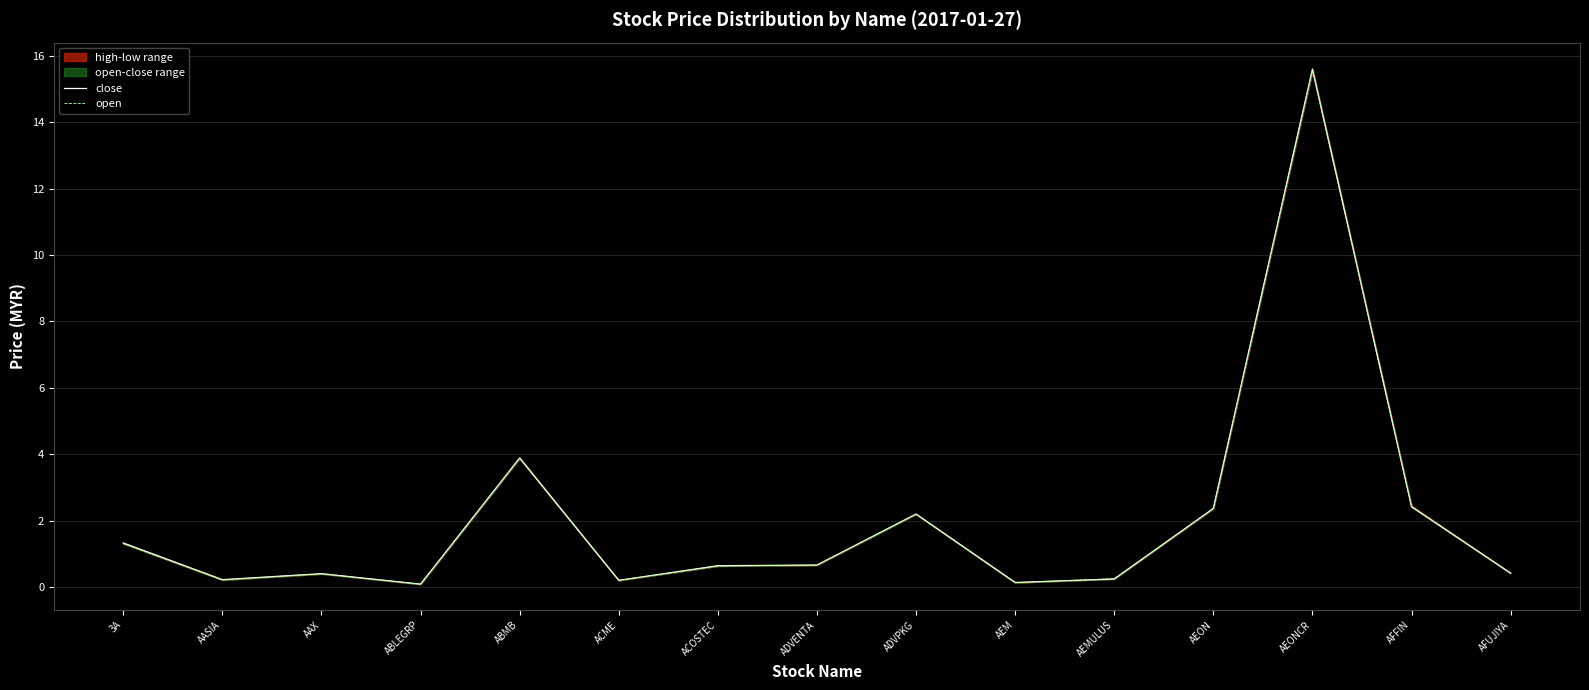

Is the value of close at AAX greater than the value of open at AEMULUS?

Yes